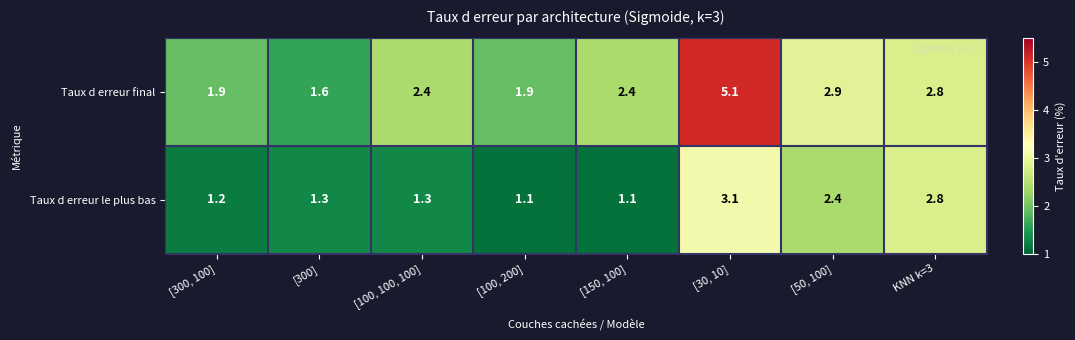

The Taux d erreur final series shows 2.6 at [100, 200]. True or false?

False